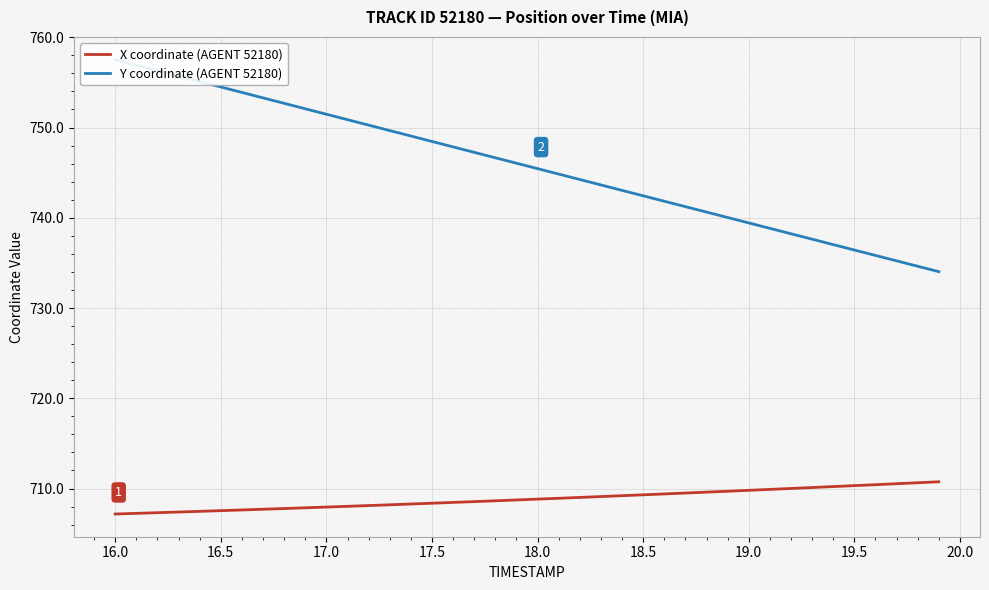

How many distinct data groups are displayed?

2